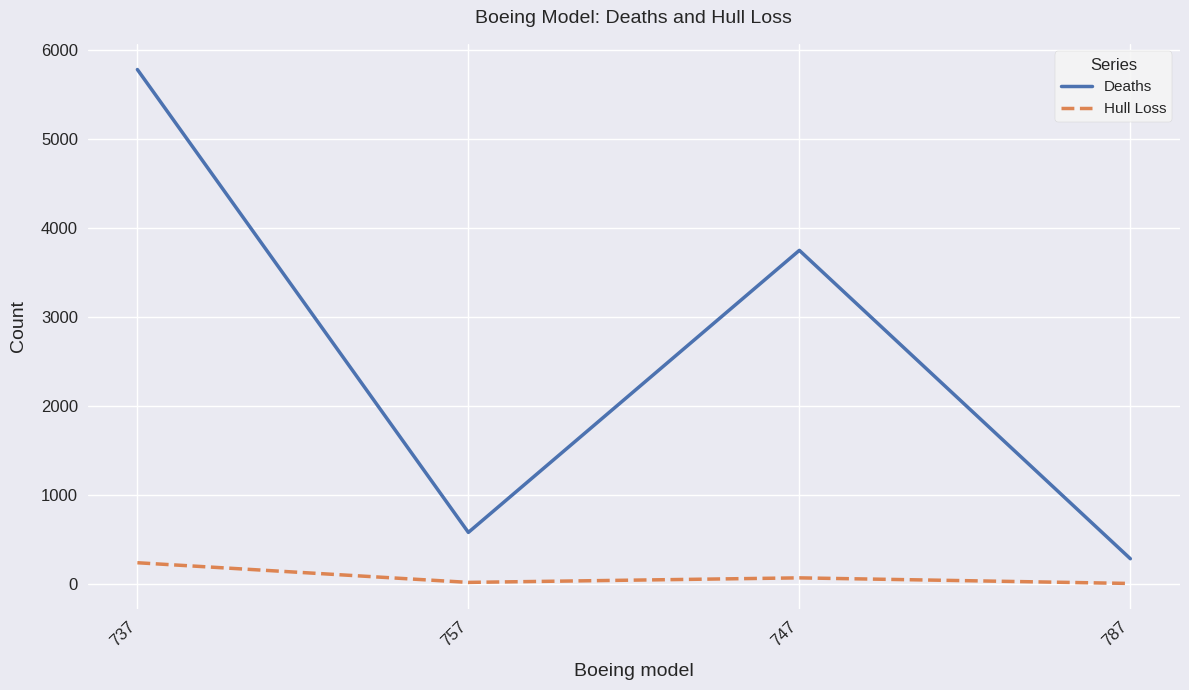

Read the Deaths value at 757.

575